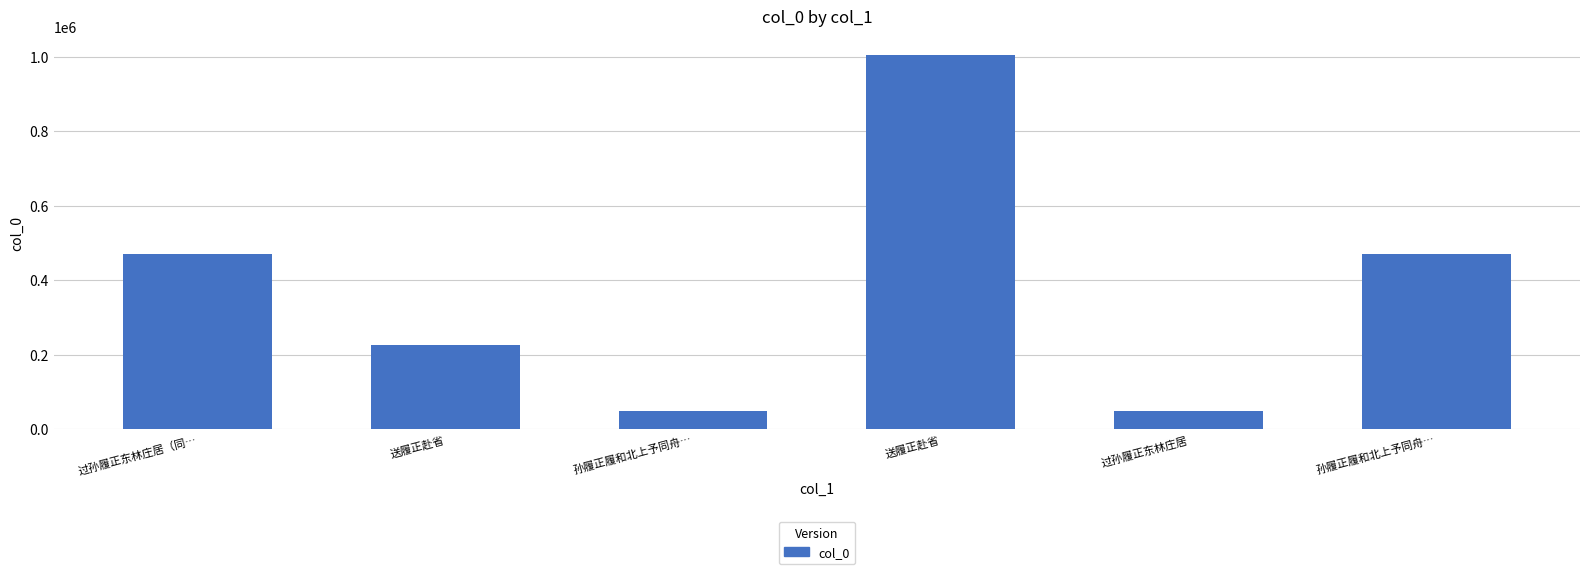

Between 过孙履正东林庄居 and 孙履正履和北上予同舟…, which is larger?

过孙履正东林庄居